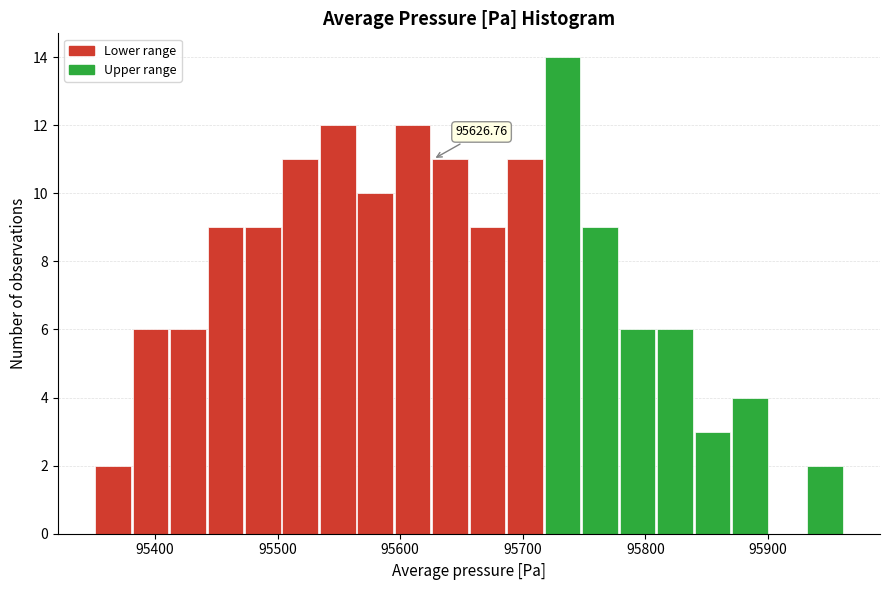

Around what value on the x-axis is the tallest bar? Give the approximate position of its centre, as read against the axis.

95730